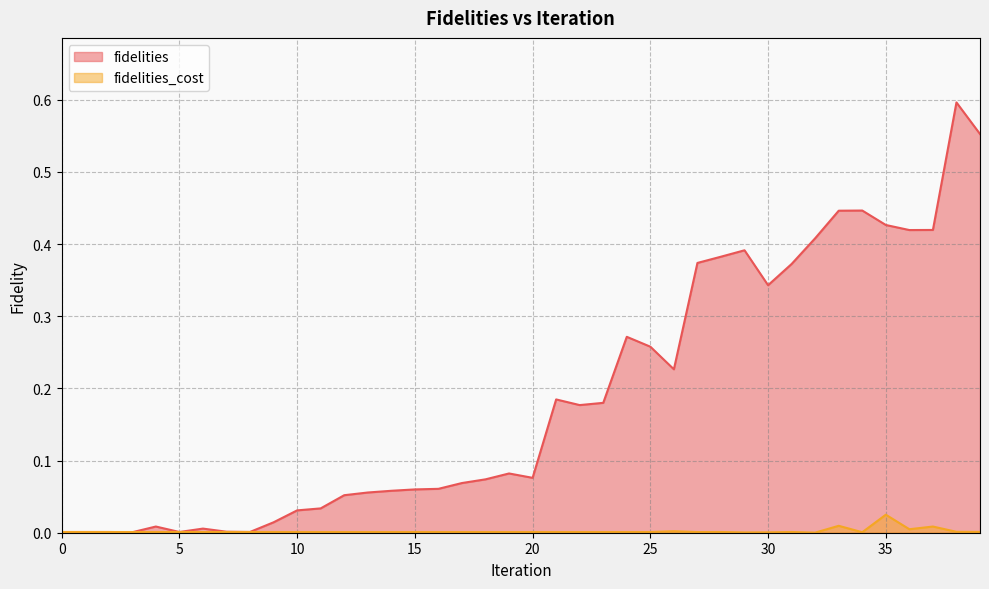

What is the difference between the fidelities values at 3 and 29?

0.4